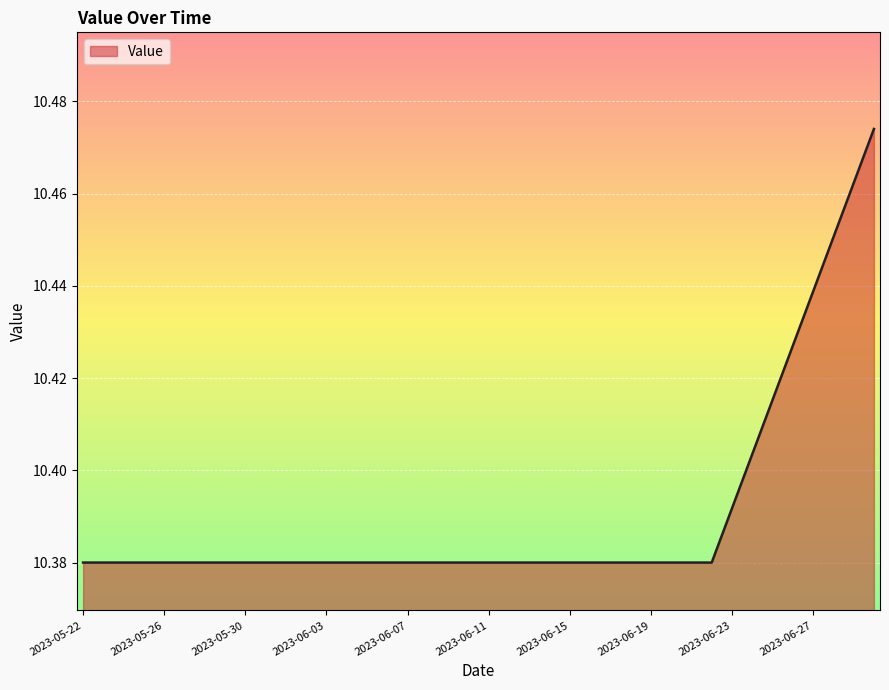

Is this an area chart (filled region under the line)?

Yes